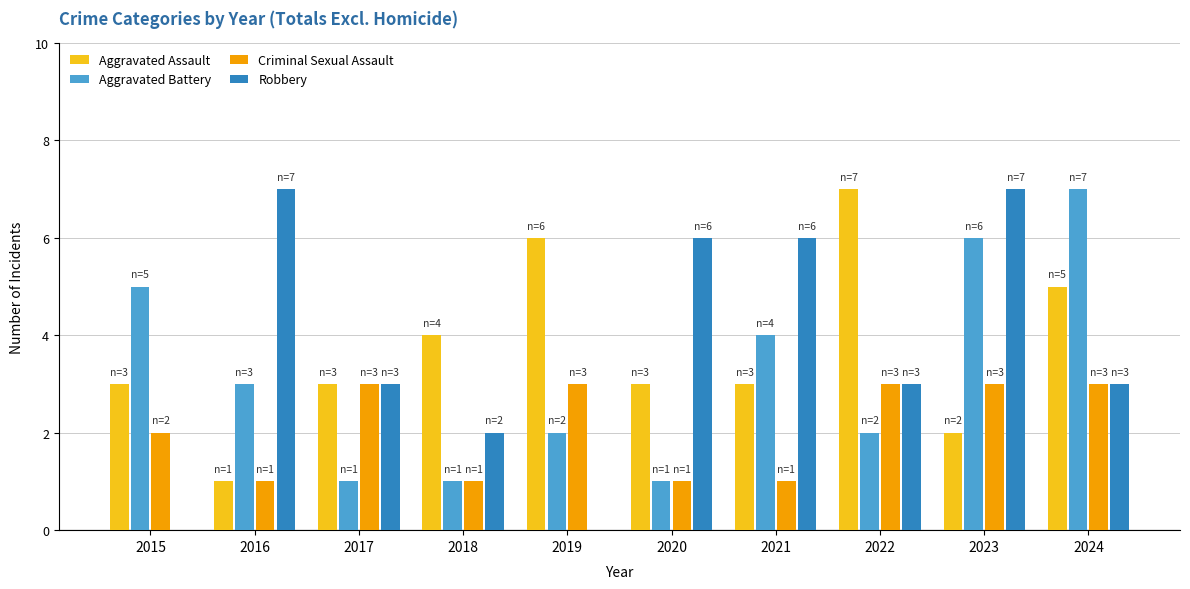

What is the total value across all series at 2017?

10